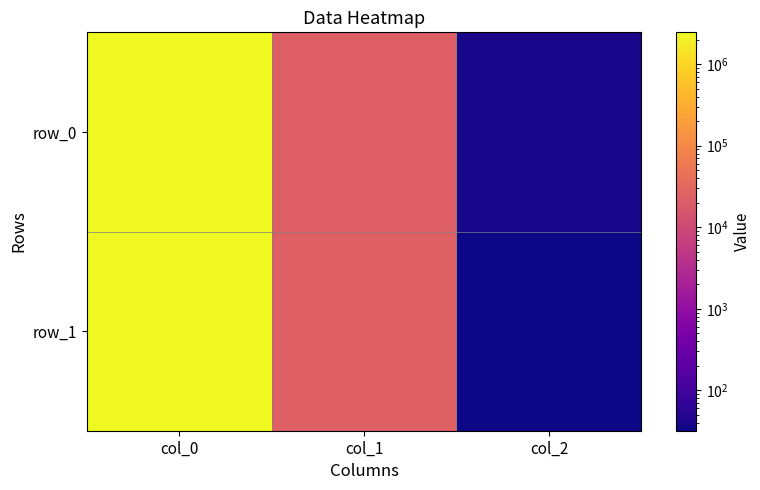

Is the value of row_1 at col_2 greater than the value of row_0 at col_2?

No